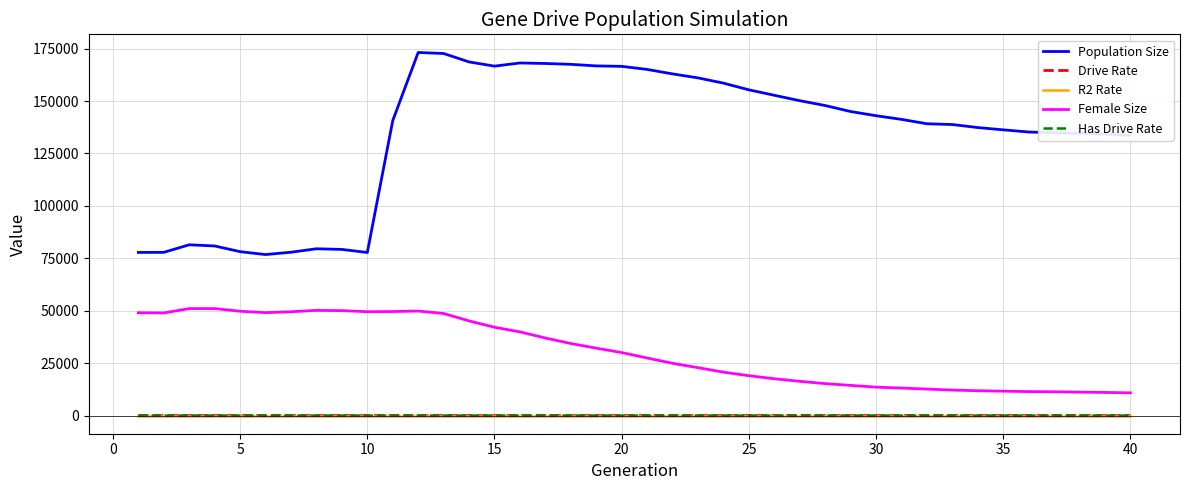

What is the maximum value shown in the chart?

173163.0